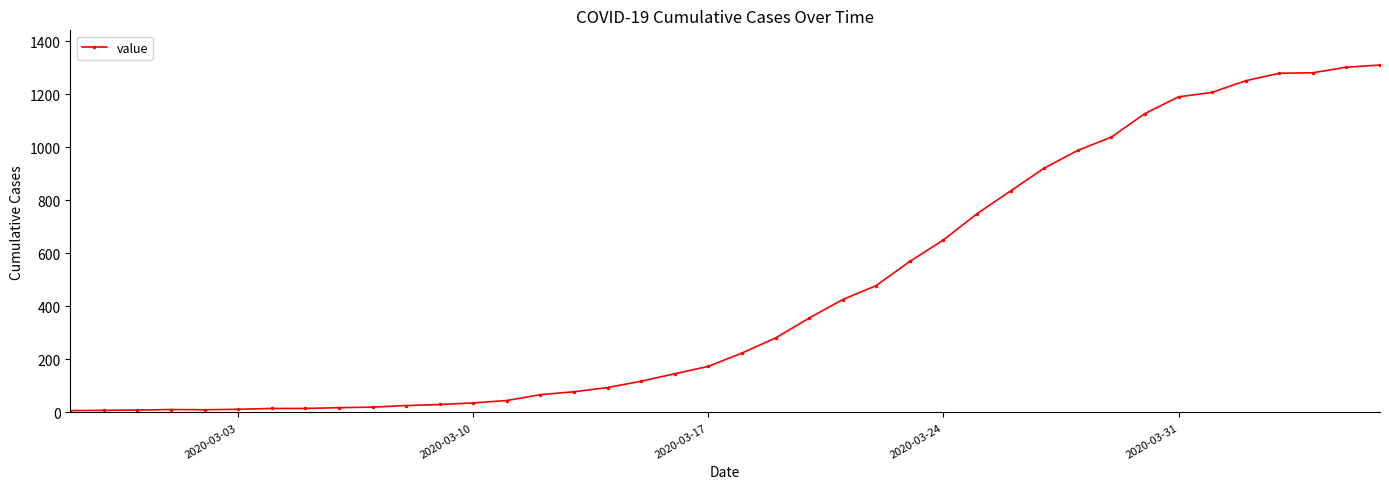

What is the difference between the maximum and minimum values?

1304